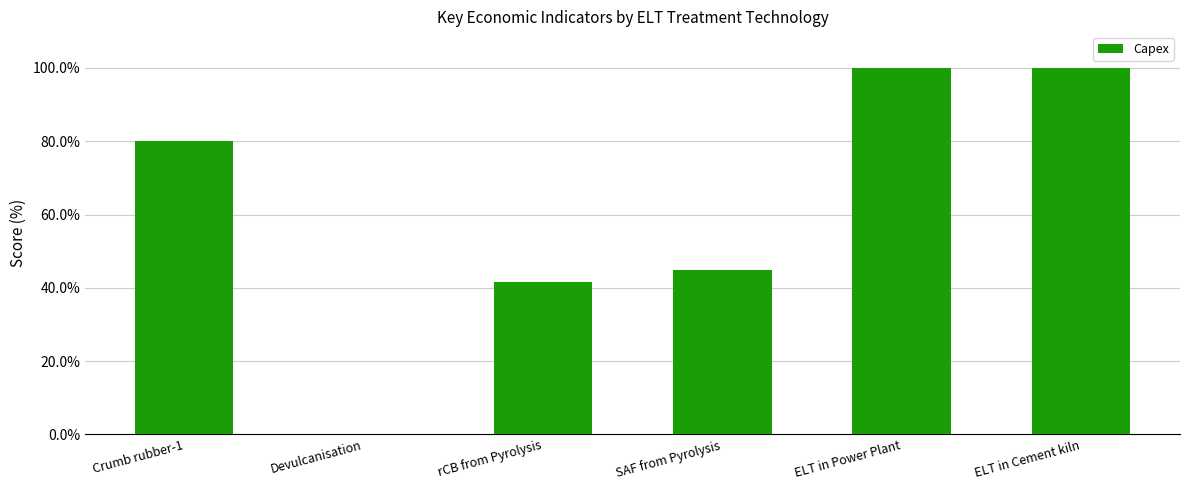

True or false: the data shows 80.0 at Crumb rubber-1.

True